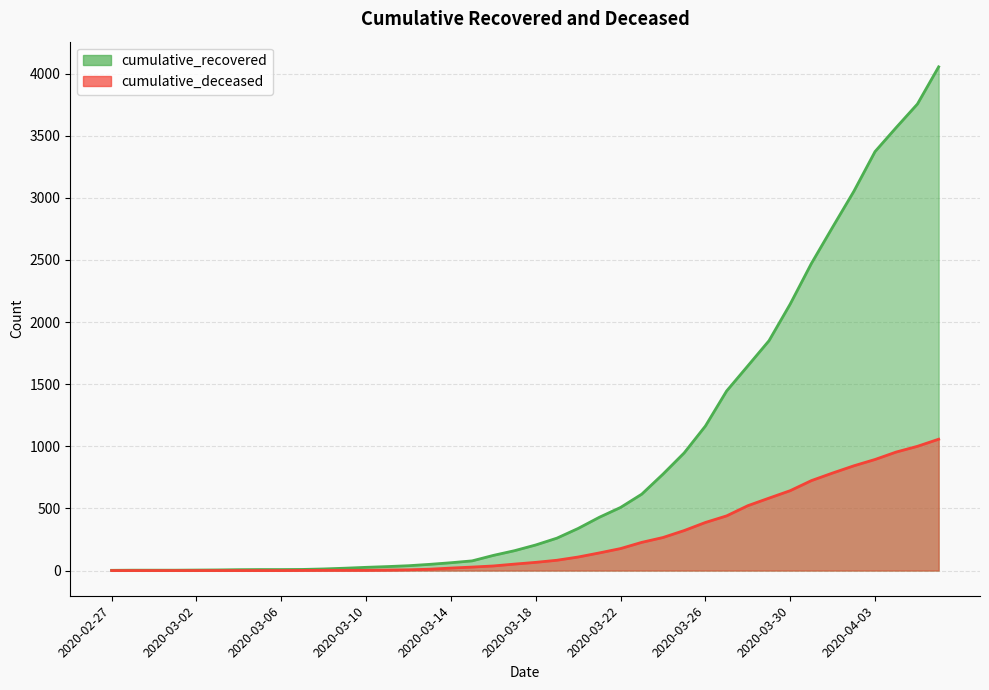

At how many categories does at least one series exceed 2443?

7